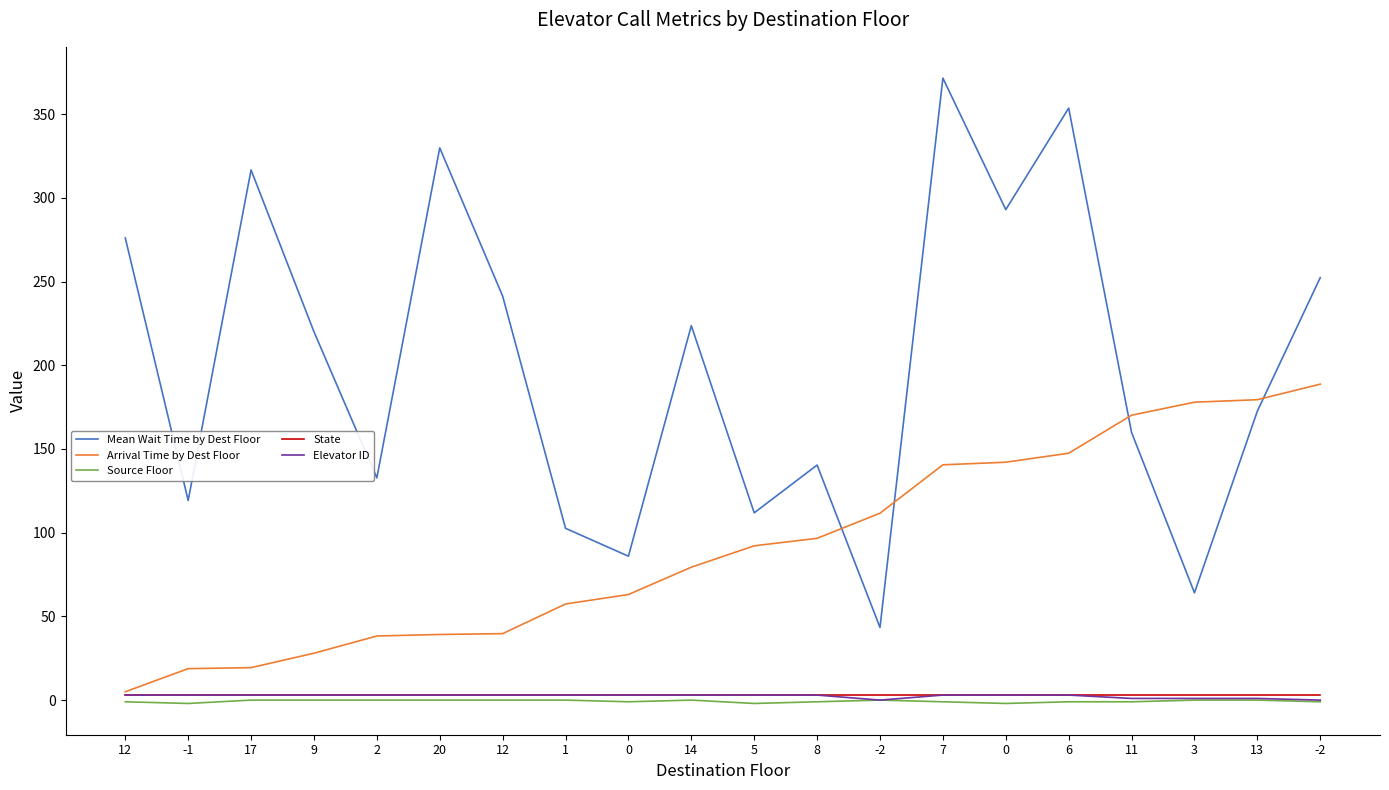

What is the label of the 18th point from the right?

17